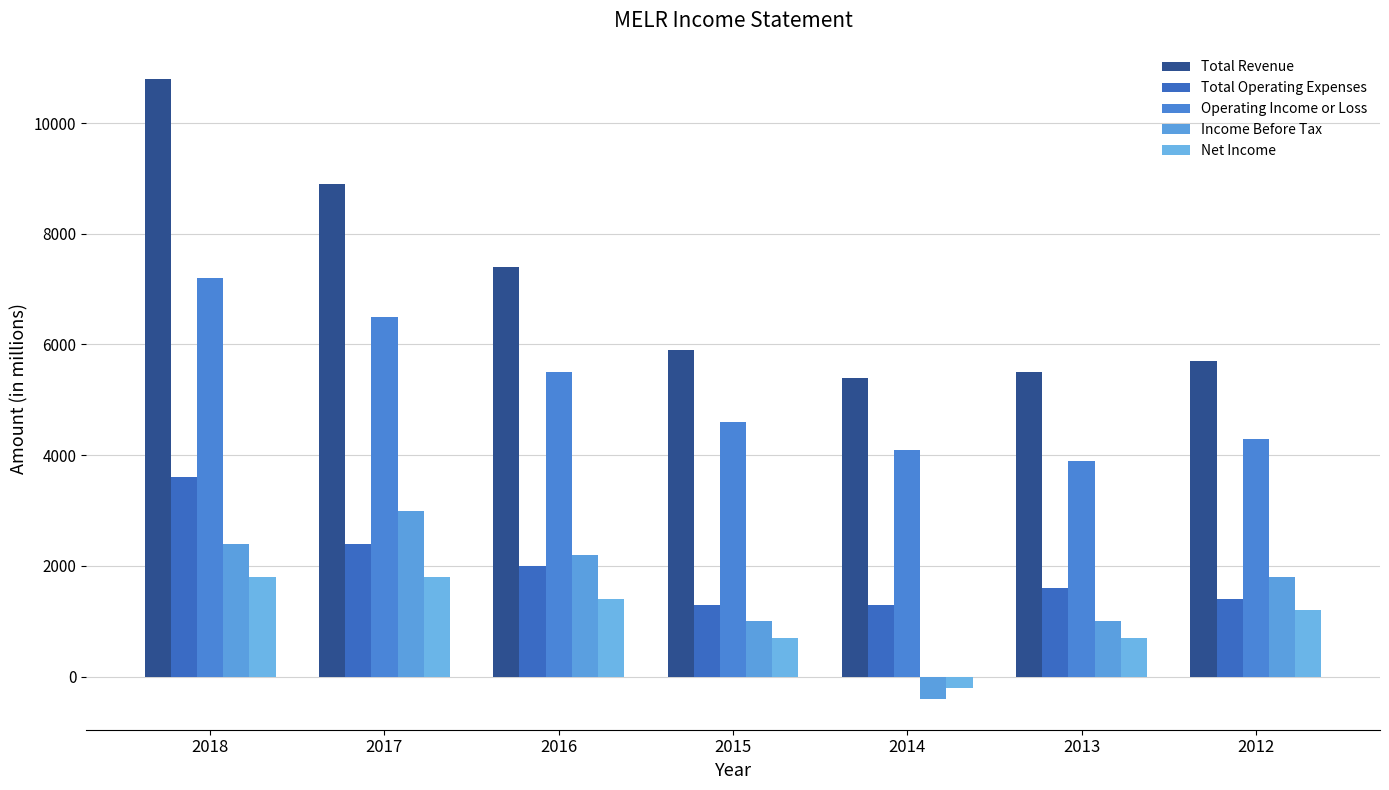

What is the maximum value shown in the chart?

10800